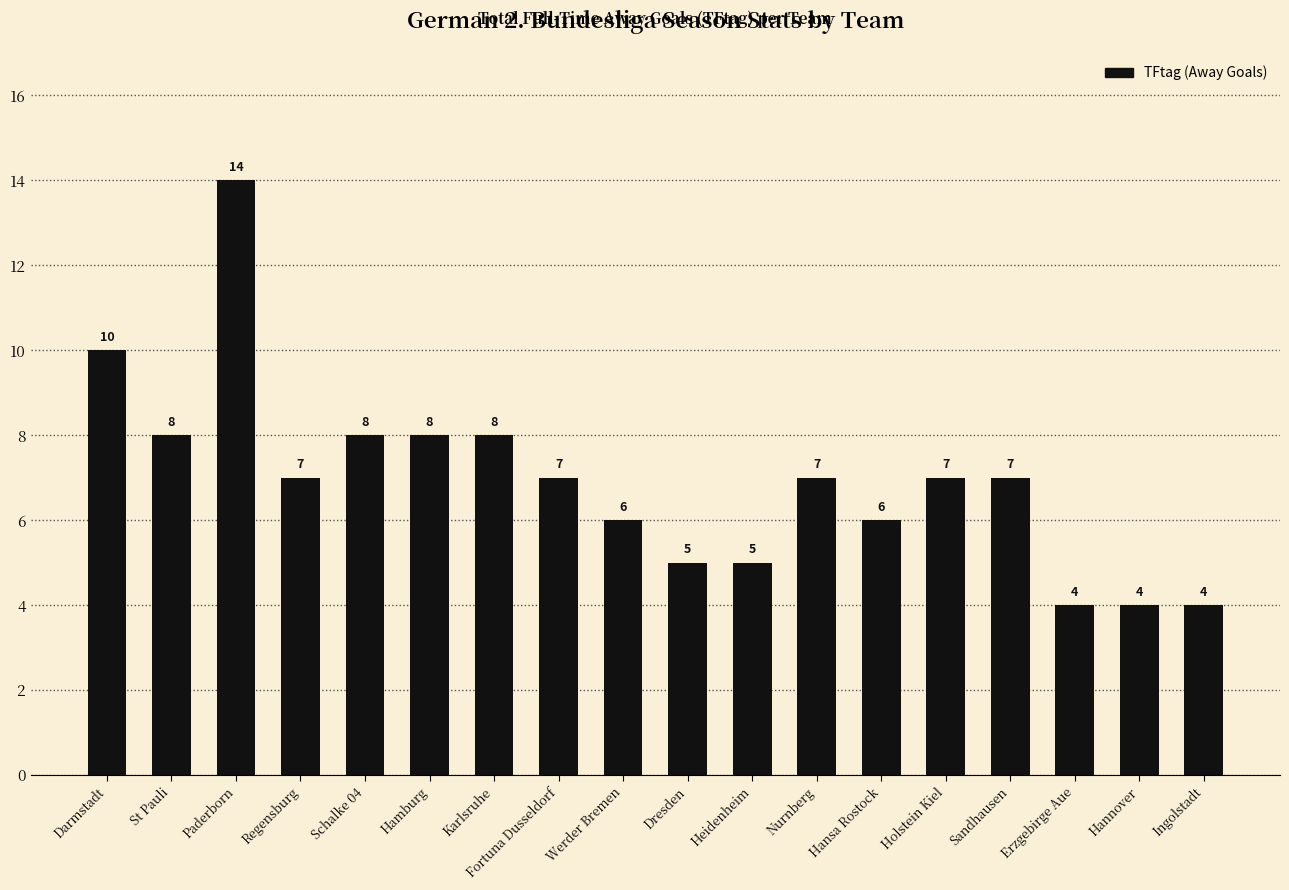

How many series are shown in this chart?

1